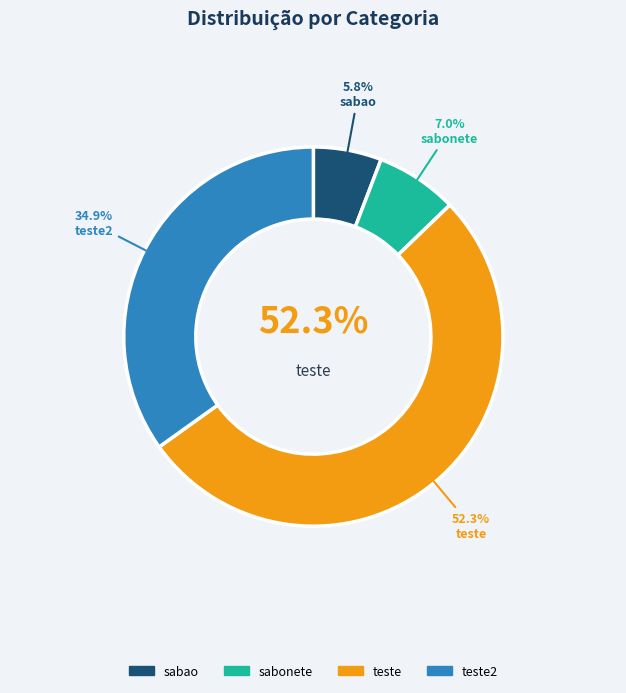

To the nearest percent, what portion does teste represent?

52%